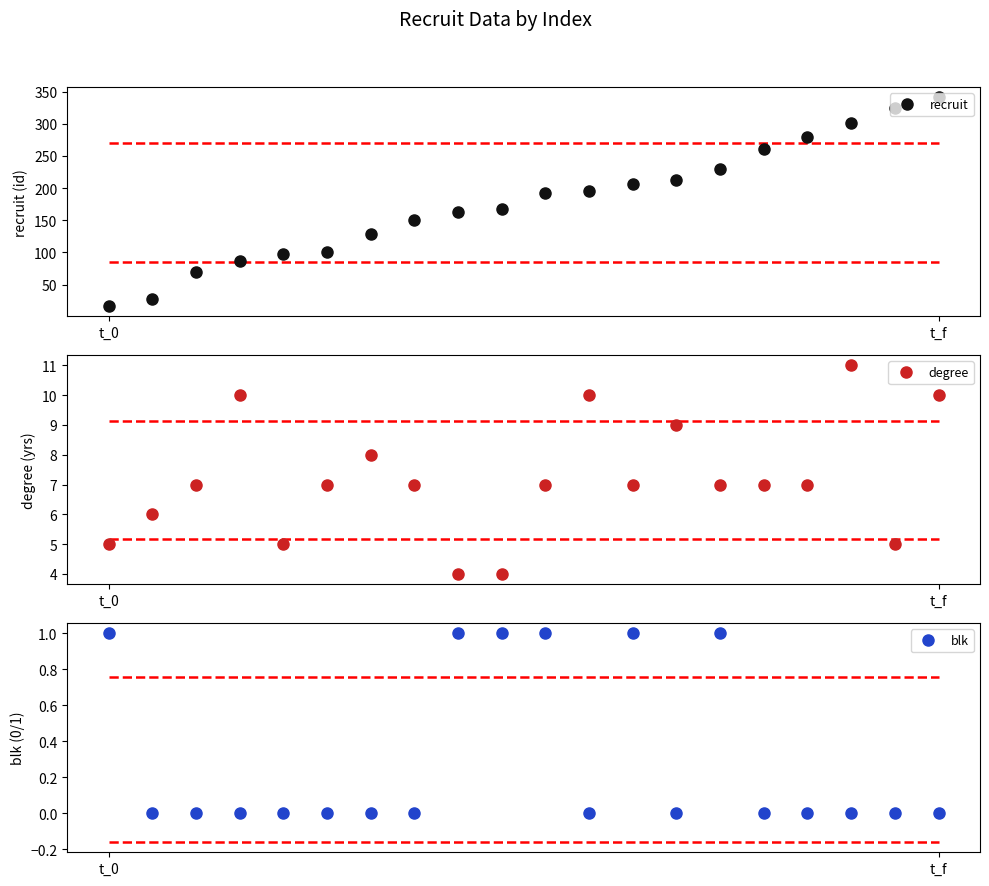

What is the sum of the blk values at 8 and 3?

1